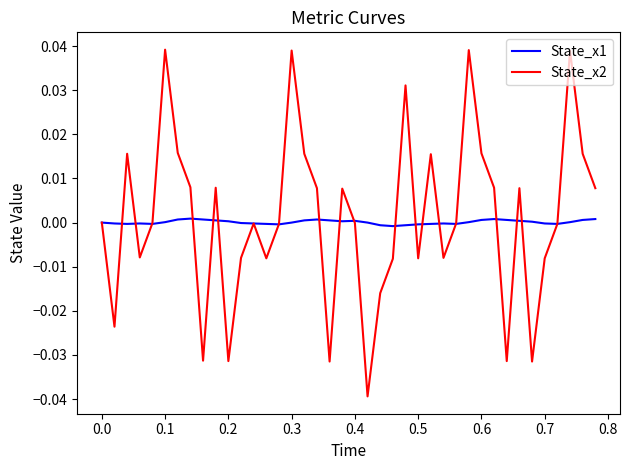

Which series has the widest spread of values?

State_x2